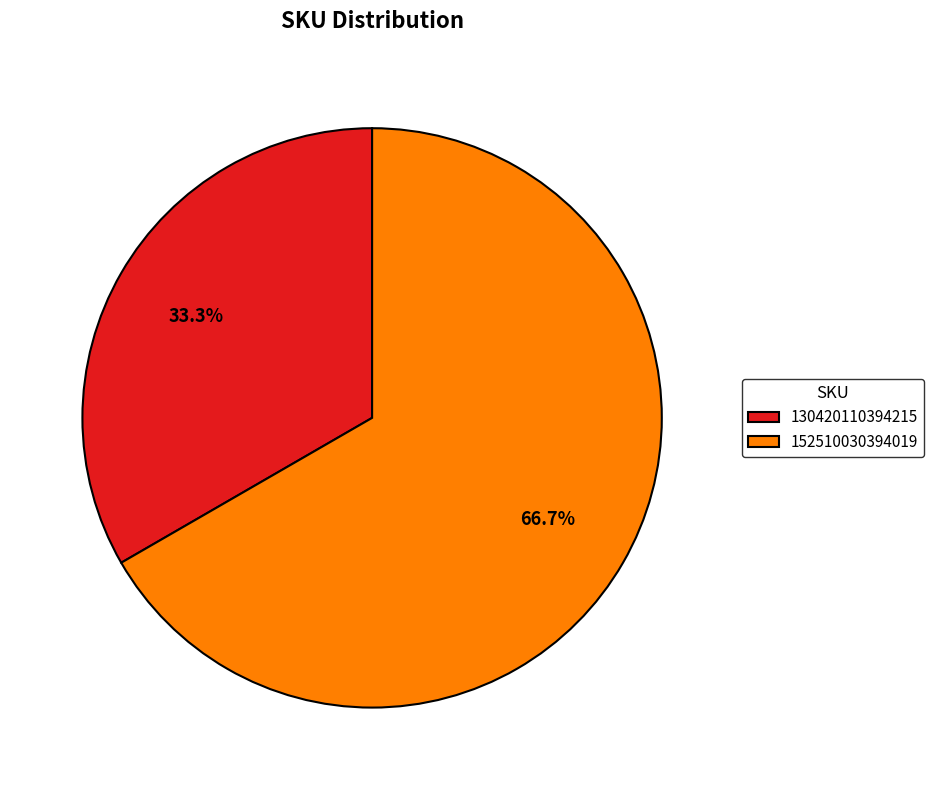

Rank the categories by value from lowest to highest.

130420110394215, 152510030394019